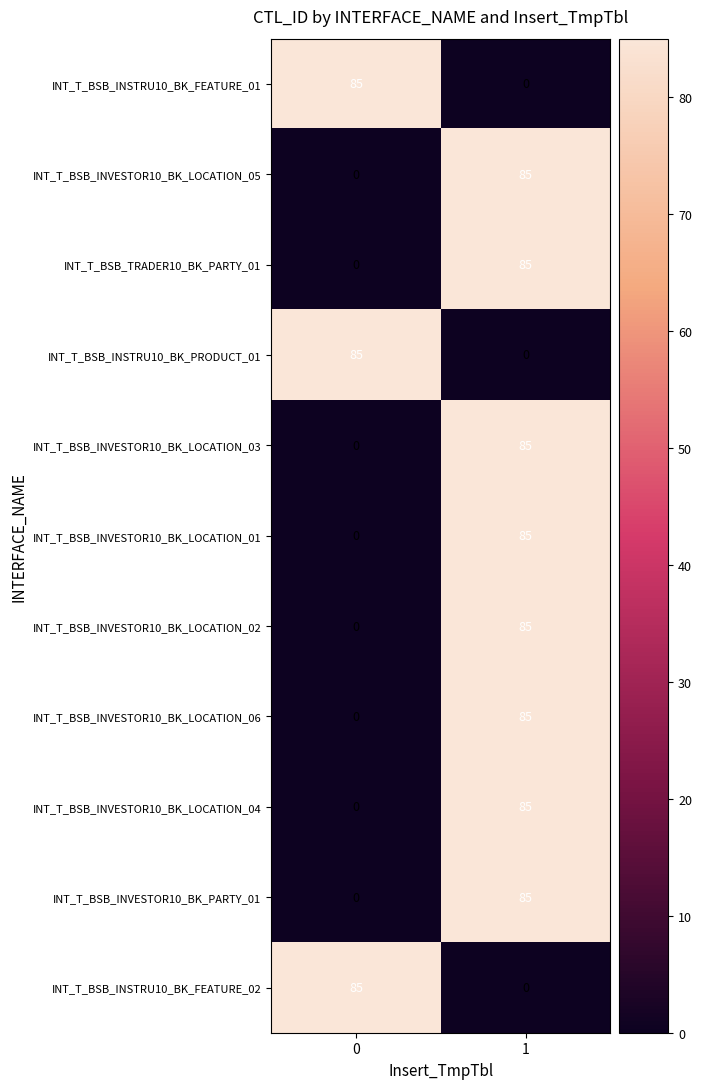

Reading left to right, what are all the values shown in this chart?

INT_T_BSB_INSTRU10_BK_FEATURE_01: 0=85	1=0
INT_T_BSB_INVESTOR10_BK_LOCATION_05: 0=0	1=85
INT_T_BSB_TRADER10_BK_PARTY_01: 0=0	1=85
INT_T_BSB_INSTRU10_BK_PRODUCT_01: 0=85	1=0
INT_T_BSB_INVESTOR10_BK_LOCATION_03: 0=0	1=85
INT_T_BSB_INVESTOR10_BK_LOCATION_01: 0=0	1=85
INT_T_BSB_INVESTOR10_BK_LOCATION_02: 0=0	1=85
INT_T_BSB_INVESTOR10_BK_LOCATION_06: 0=0	1=85
INT_T_BSB_INVESTOR10_BK_LOCATION_04: 0=0	1=85
INT_T_BSB_INVESTOR10_BK_PARTY_01: 0=0	1=85
INT_T_BSB_INSTRU10_BK_FEATURE_02: 0=85	1=0